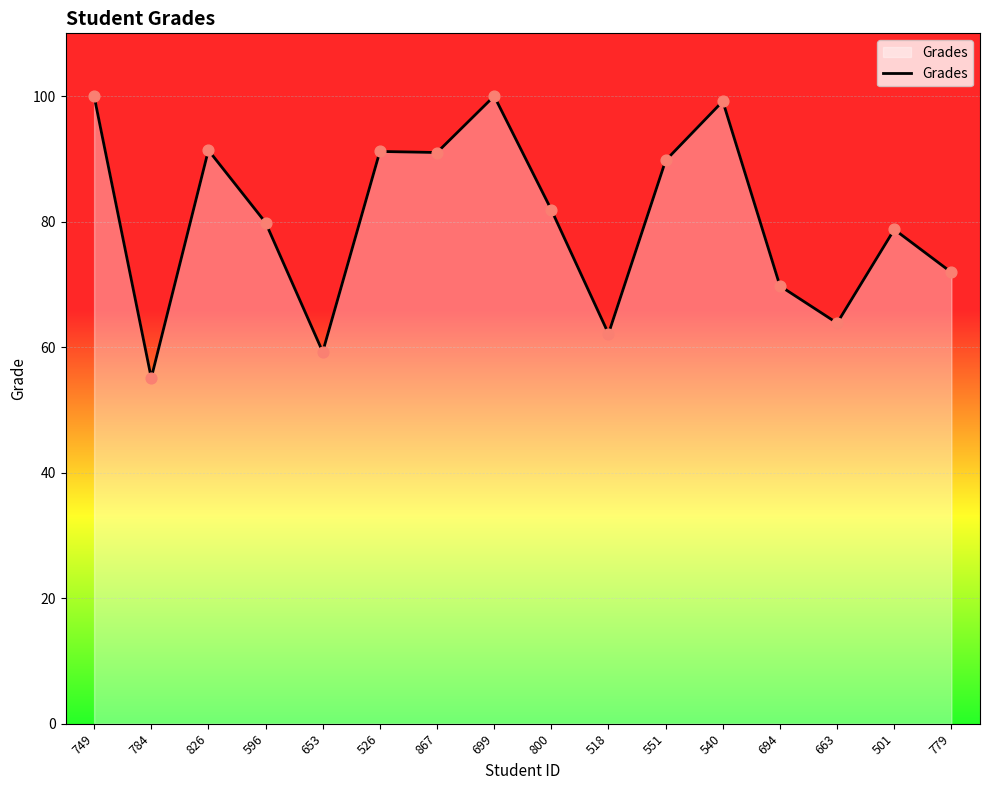

Which has a higher value, 596 or 784?

596